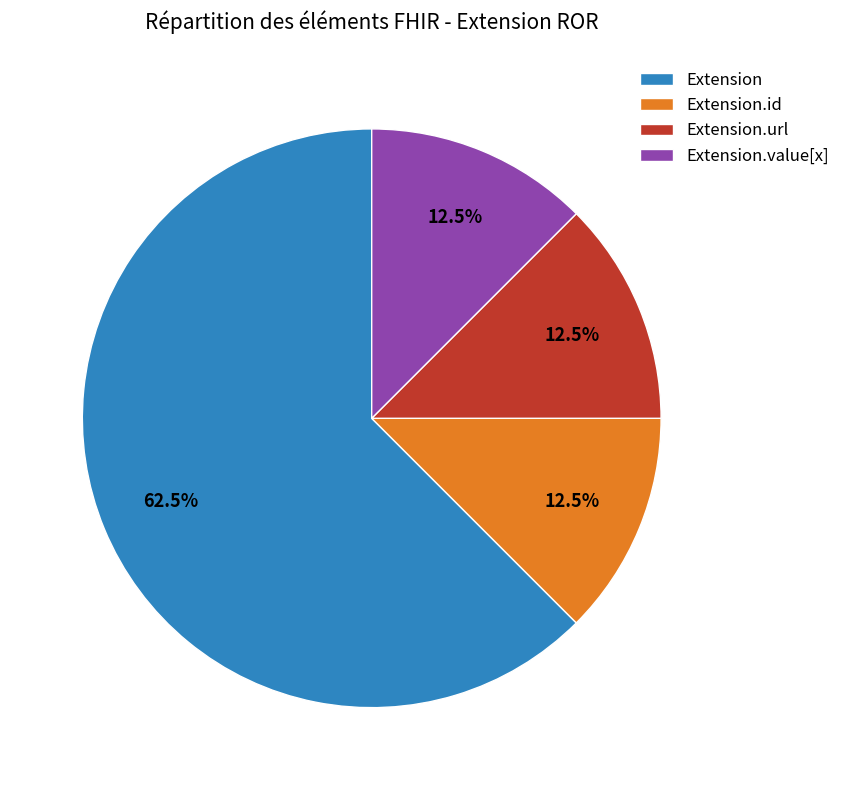

Is it true that Extension.url is 56% of the pie?

False